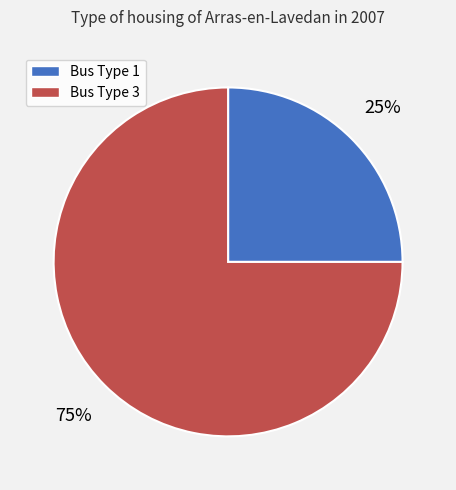

How many segments does this pie chart have?

2